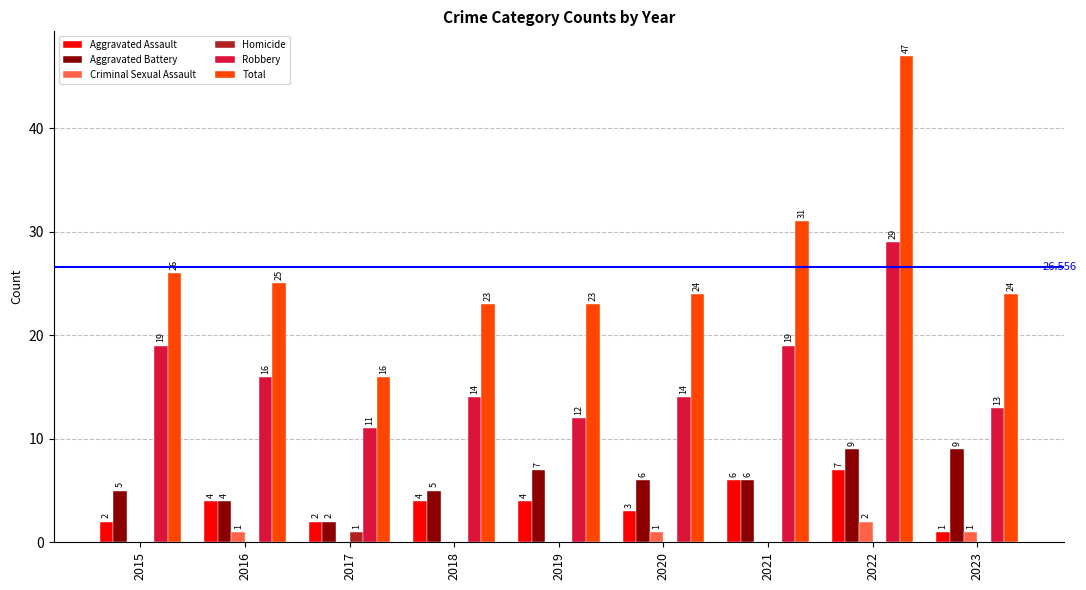

Count the Aggravated Battery values in the range 5 to 7.

5